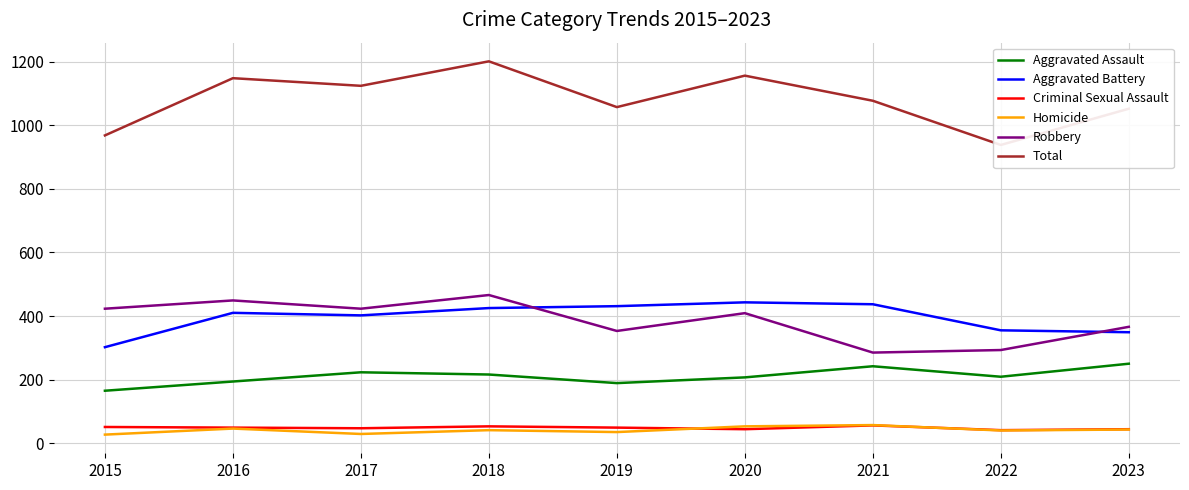

Rank the categories by Total value from highest to lowest.

2018, 2020, 2016, 2017, 2021, 2019, 2023, 2015, 2022